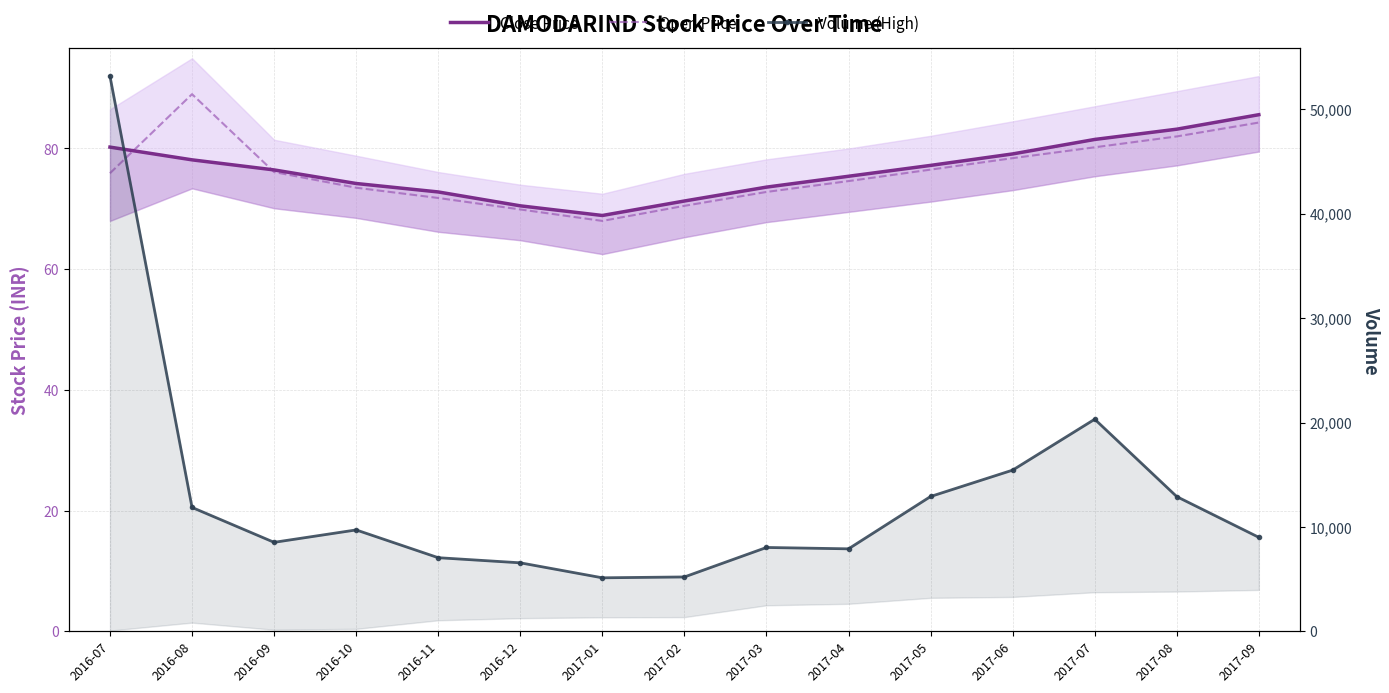

What is the difference between the maximum and minimum values in the Volume (High) series?

48055.0